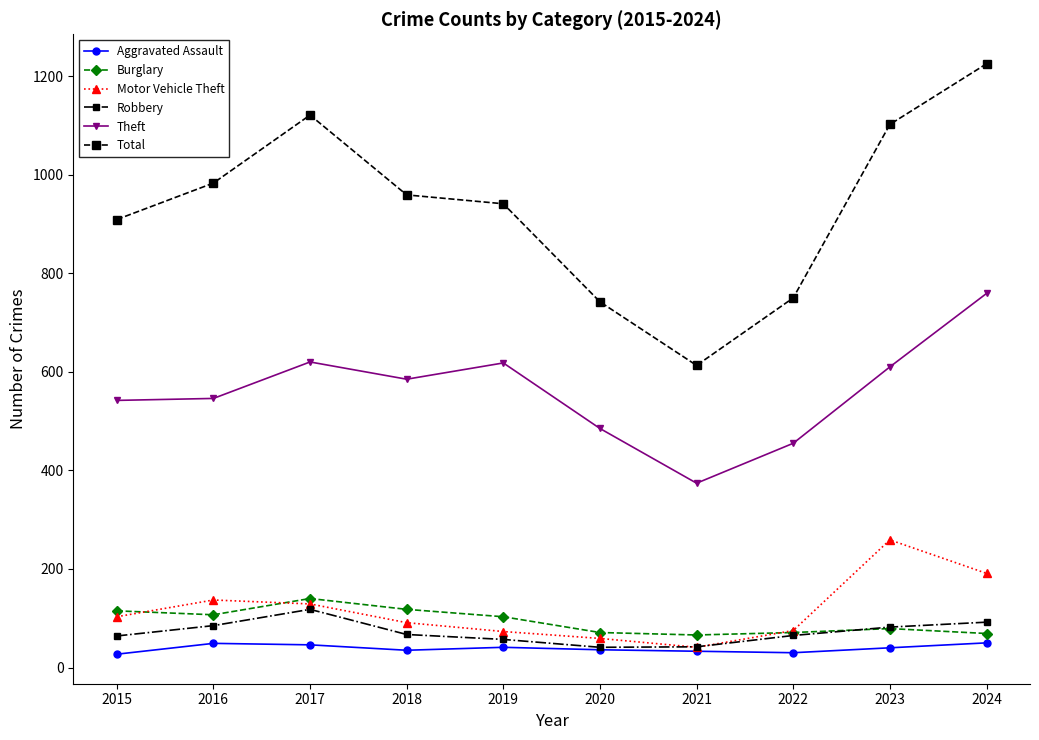

In Theft, how many points are higher than both neighbors (excluding endpoints)?

2